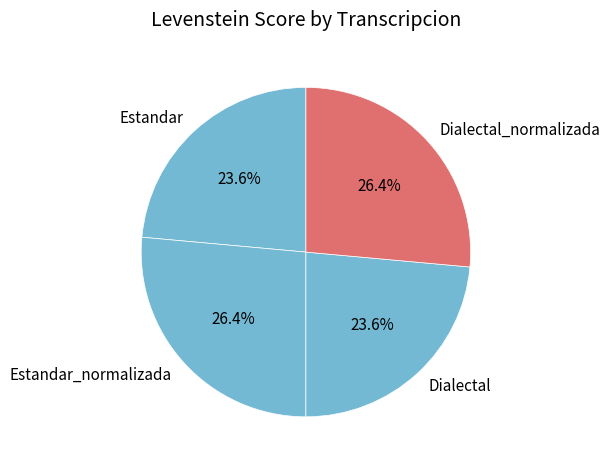

Is there a majority slice in this chart?

No